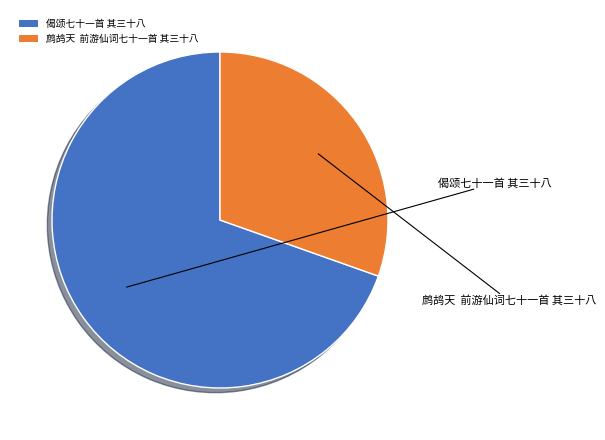

Which slice is the largest?

偈颂七十一首 其三十八